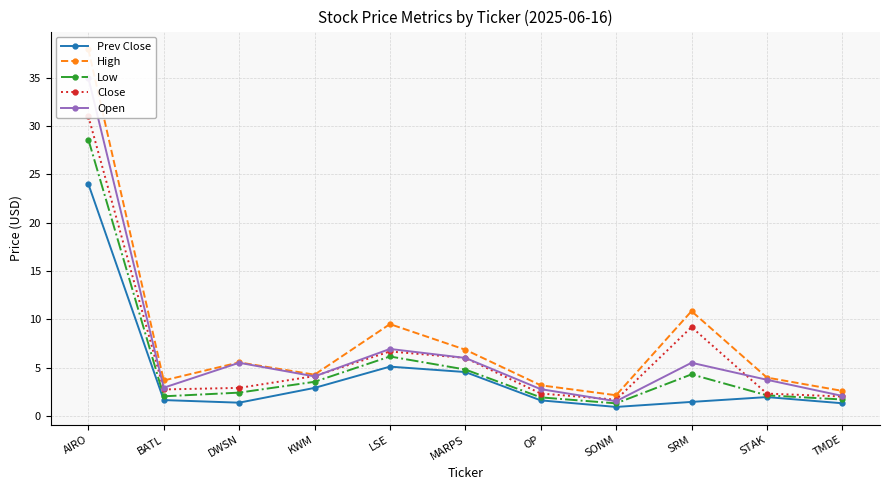

Which has a higher value, OP or SRM?

OP